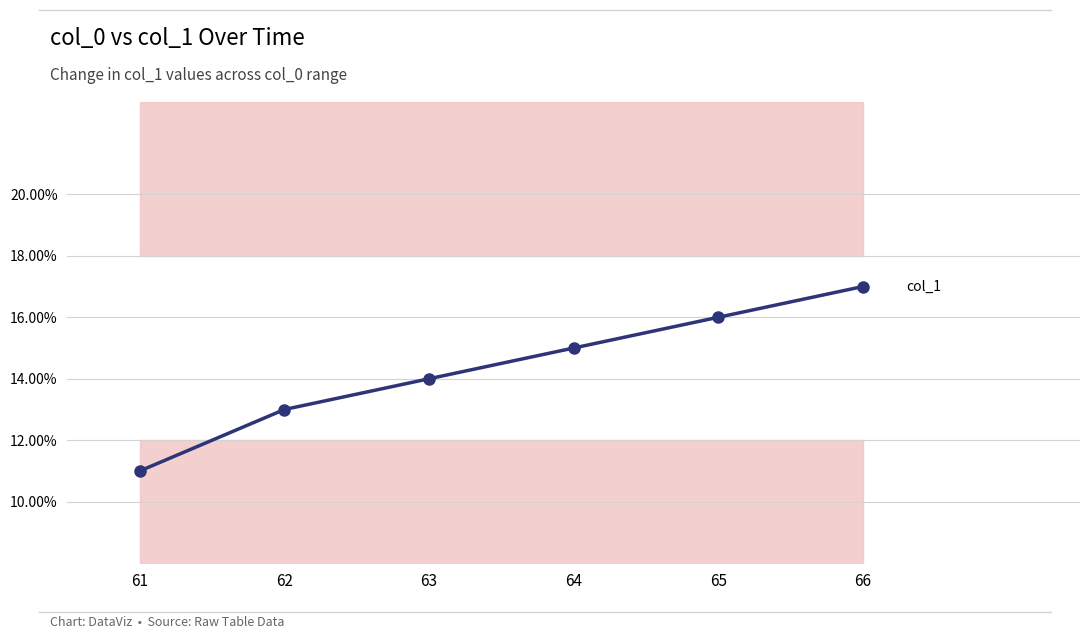

What is the smallest value displayed?

11